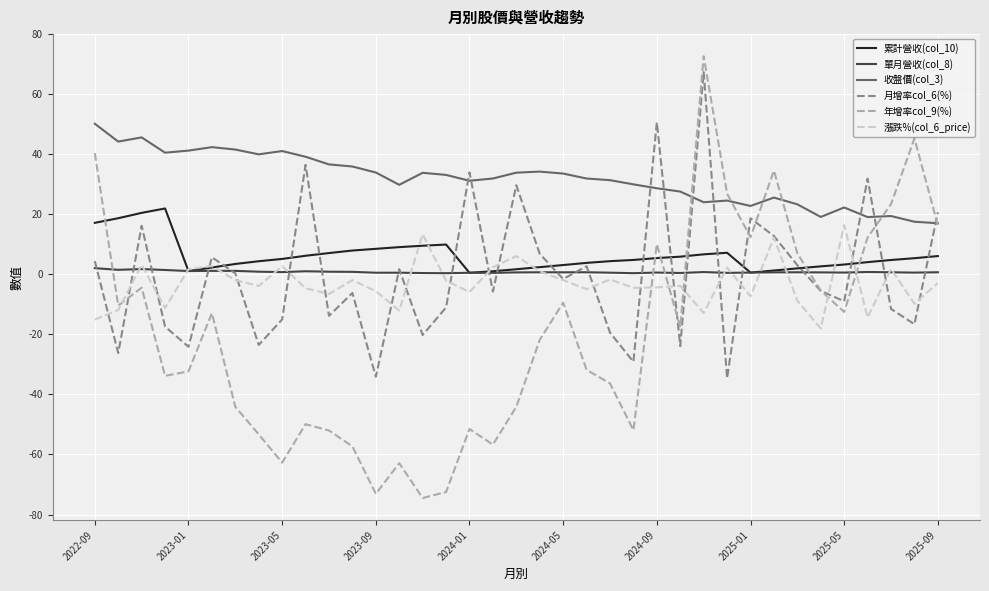

What is the smallest value displayed?

-74.5